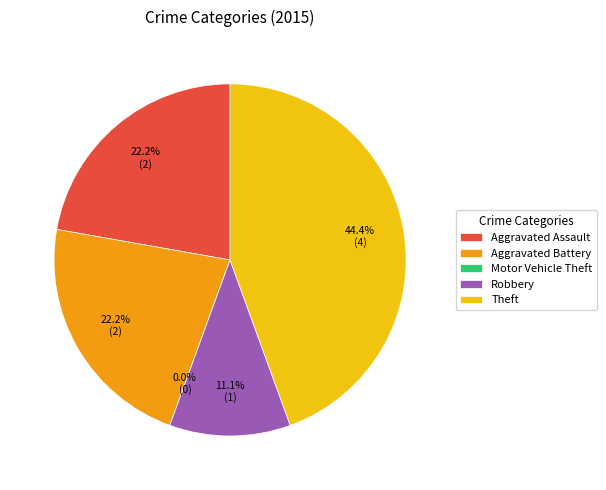

How much of the chart is everything except Aggravated Assault?

77.8%